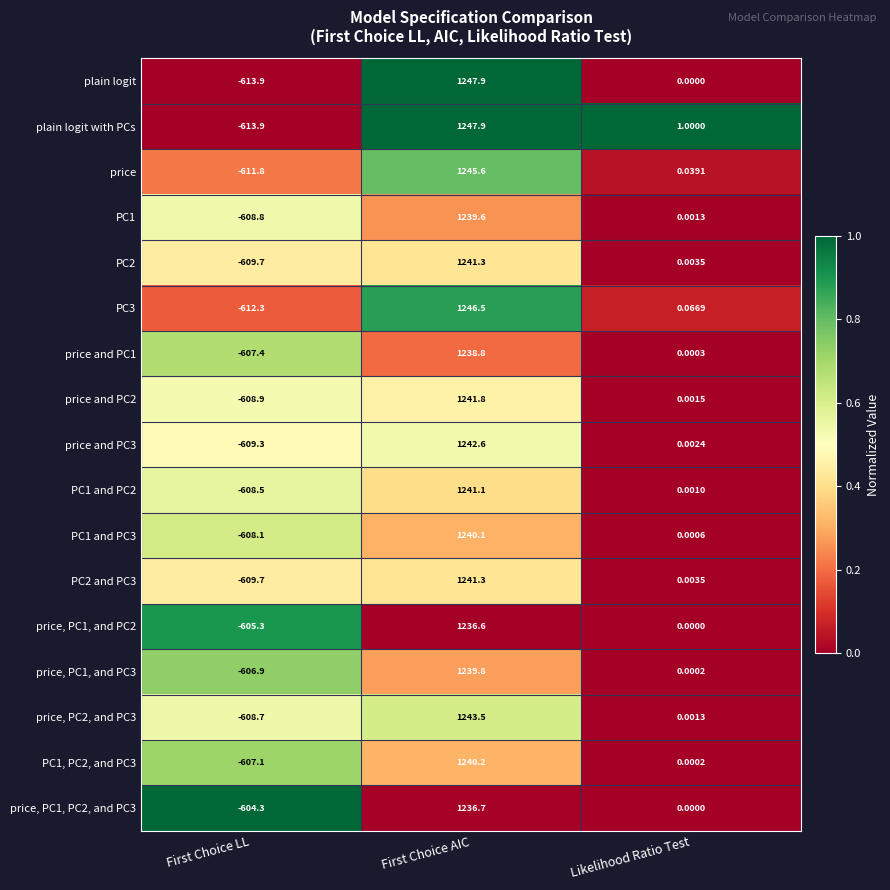

What is the difference between the highest and lowest values at Likelihood Ratio Test?

1.0